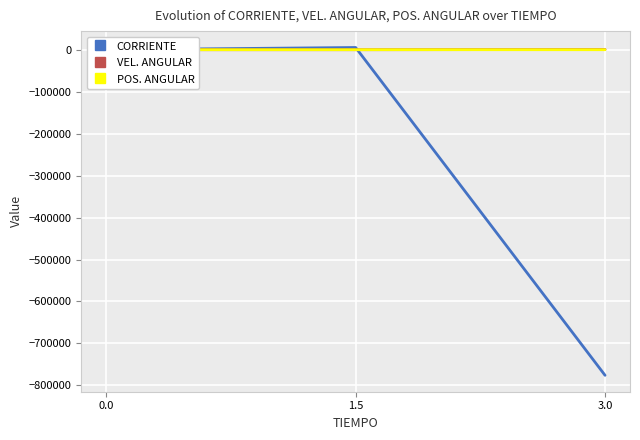

Reading left to right, extract all data points from this chart.

CORRIENTE: 0.0=0.0	1.5=5250.0	3.0=-776015.6
VEL. ANGULAR: 0.0=0.0	1.5=-9.4	3.0=477.0
POS. ANGULAR: 0.0=0.0	1.5=0.0	3.0=-14.1